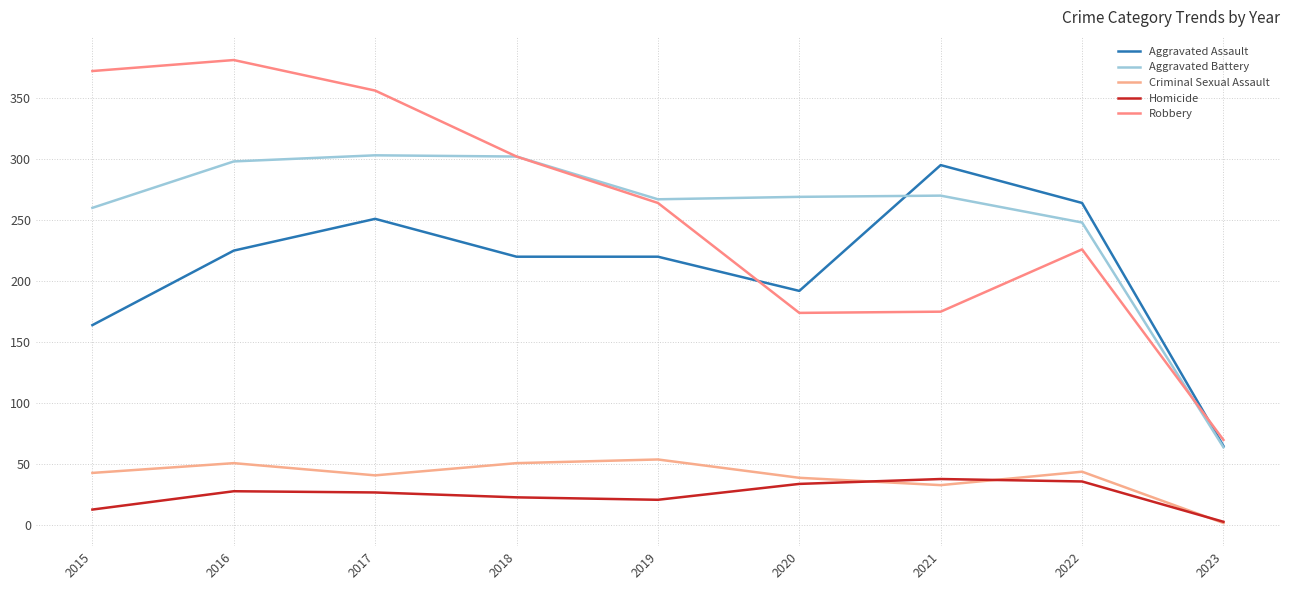

True or false: Aggravated Battery and Criminal Sexual Assault cross at least once.

False